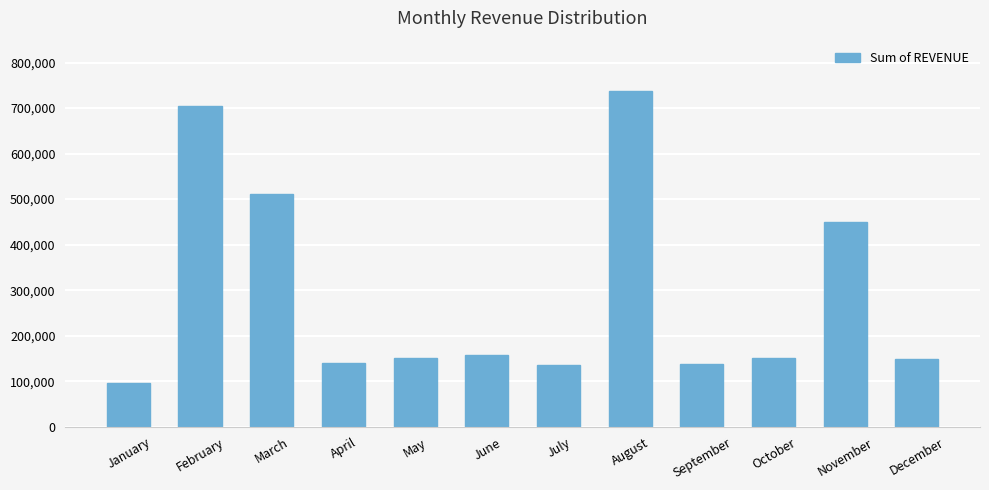

What is the sum of the values at September and January?

232406